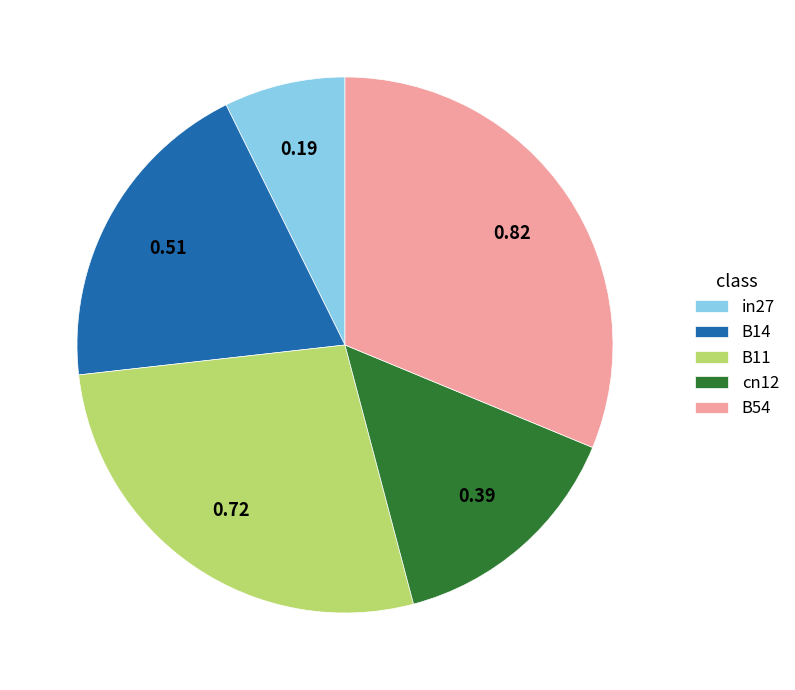

Between B54 and in27, which is larger?

B54